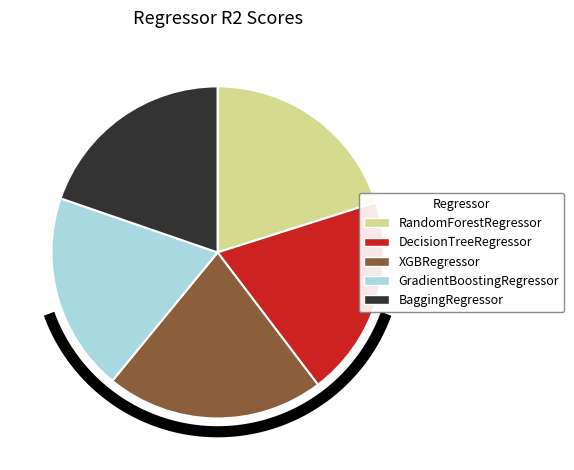

What portion of the pie excludes DecisionTreeRegressor?

80.4%